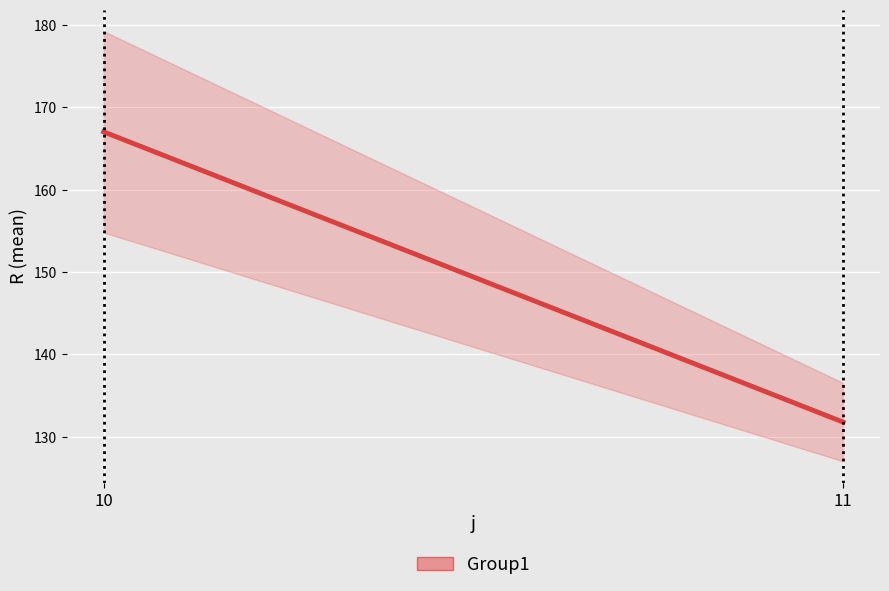

How many values in the R (inner) series exceed 167?

1